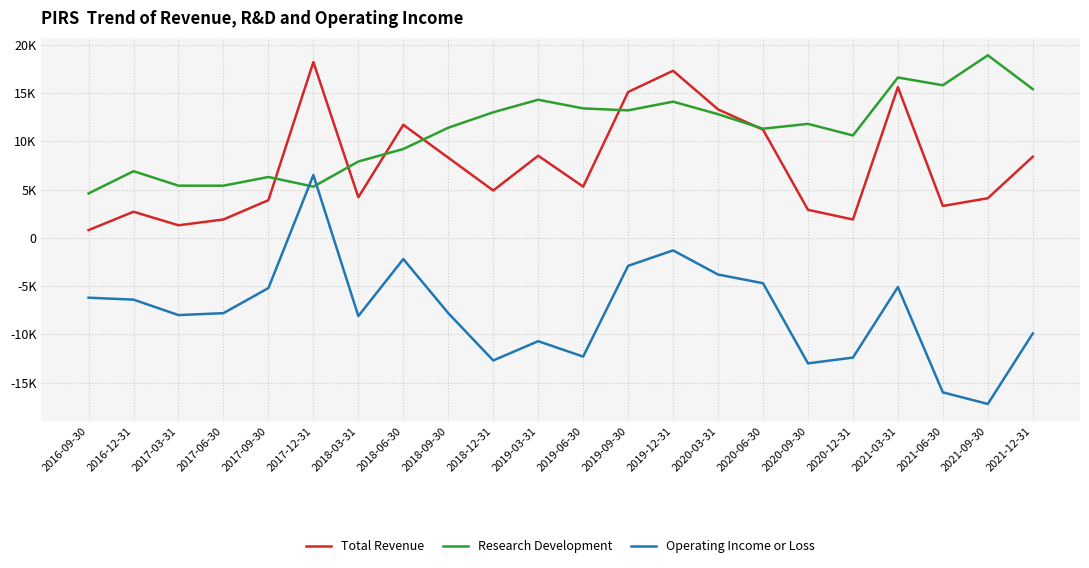

What is the spread (max minus min) of values at 2020-06-30?

16000